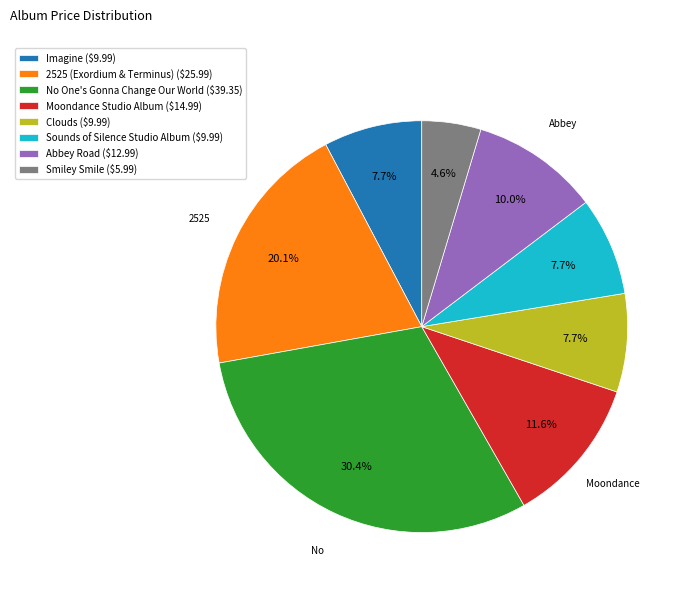

To the nearest percent, what percentage of the pie is No One's Gonna Change Our World?

30%